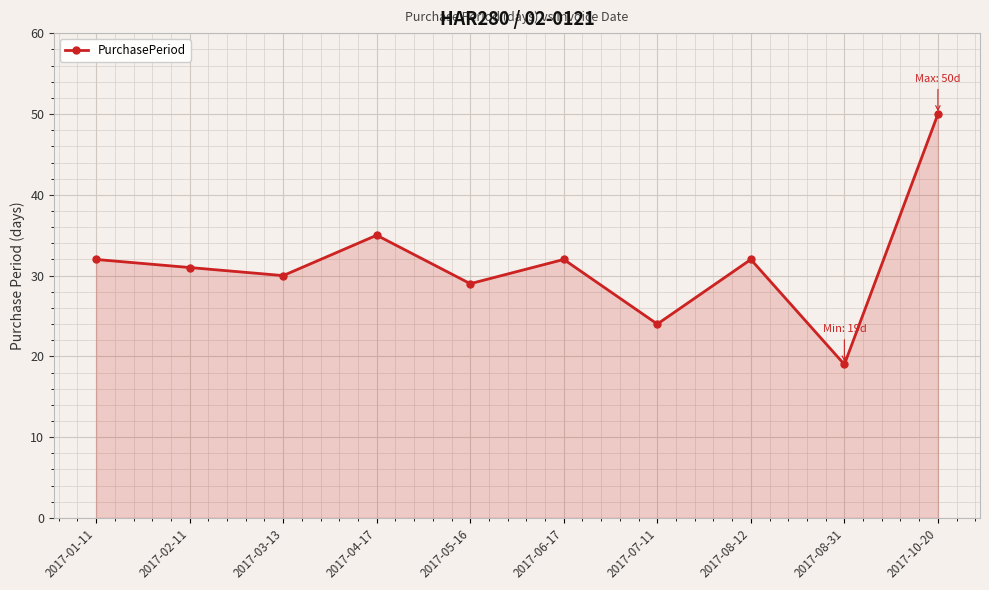

Where is the first local minimum?

2017-03-13